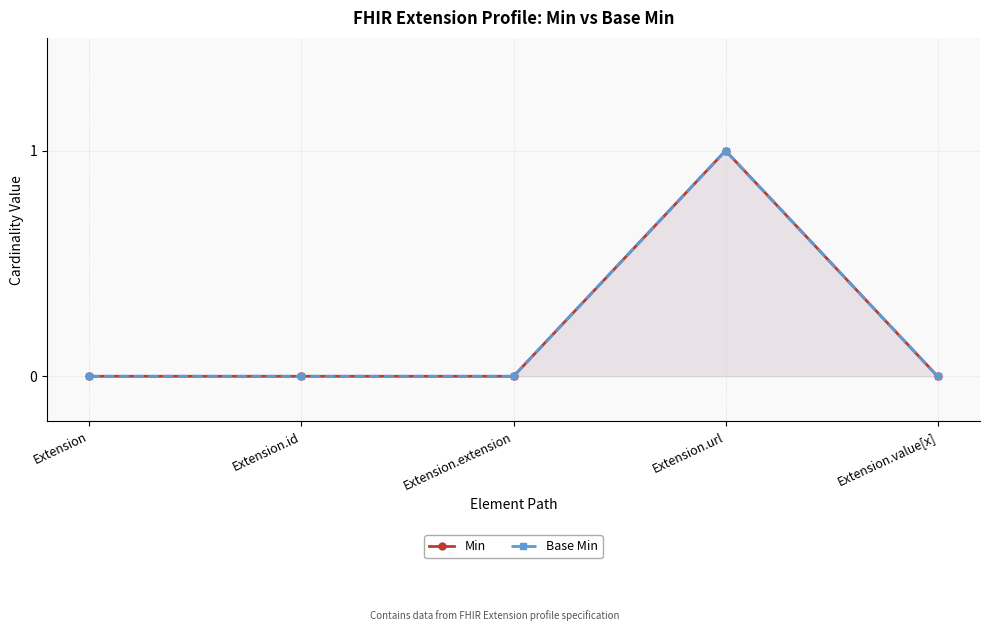

The value of Base Min at Extension.value[x] is 0. True or false?

False